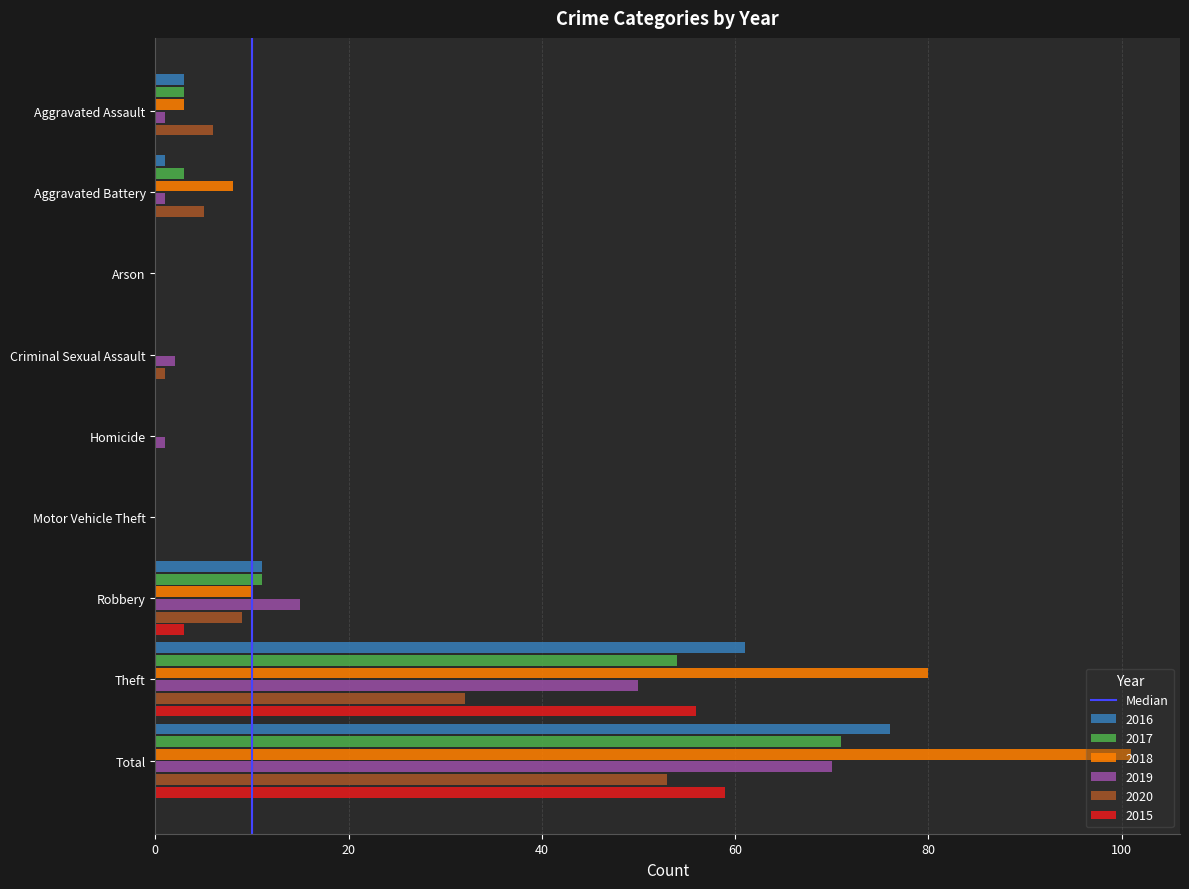

Which category has the highest value in the 2017 series?

Total